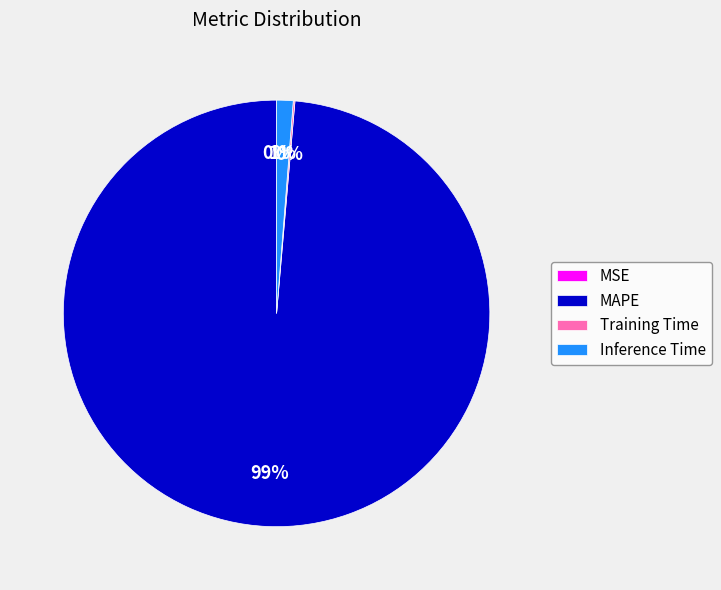

To the nearest percent, what is the difference between the Training Time and Inference Time slice percentages?

1%